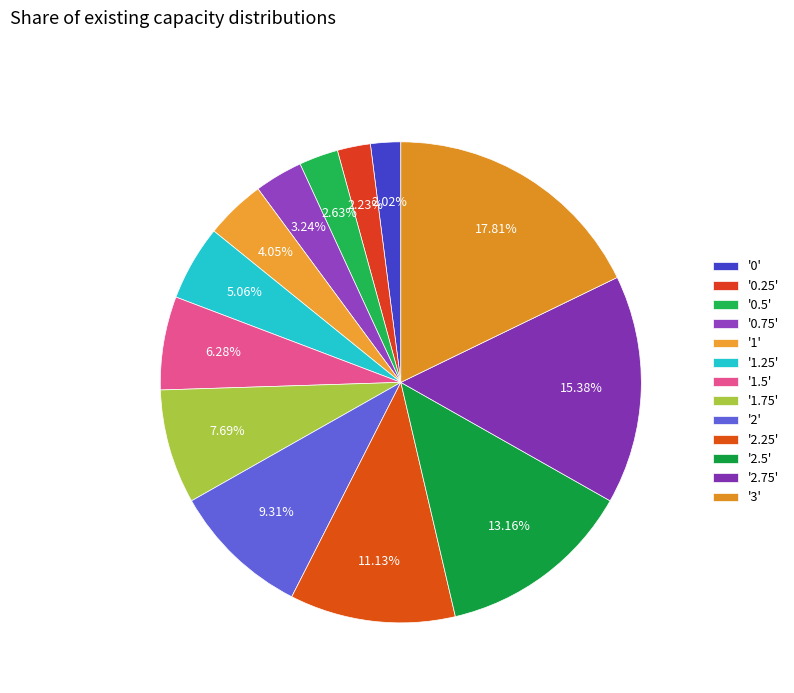

Is there a majority slice in this chart?

No